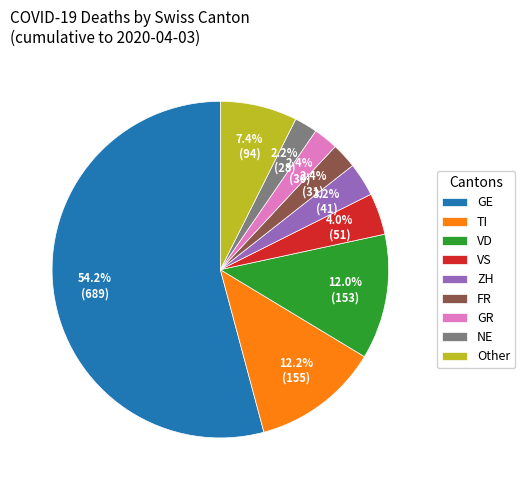

Is there a majority slice in this chart?

Yes